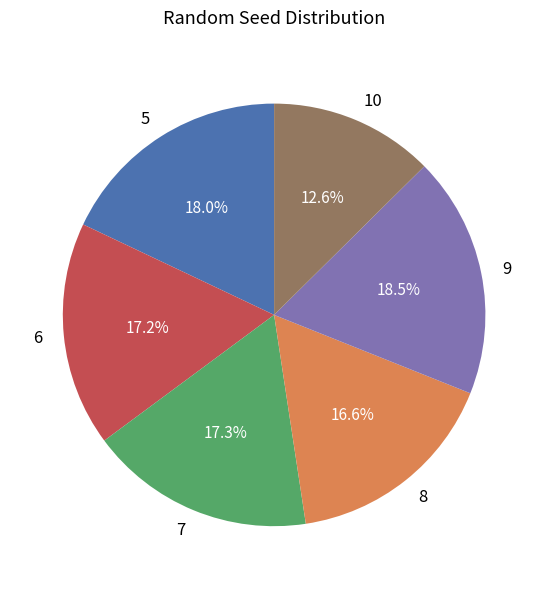

Is there a majority slice in this chart?

No